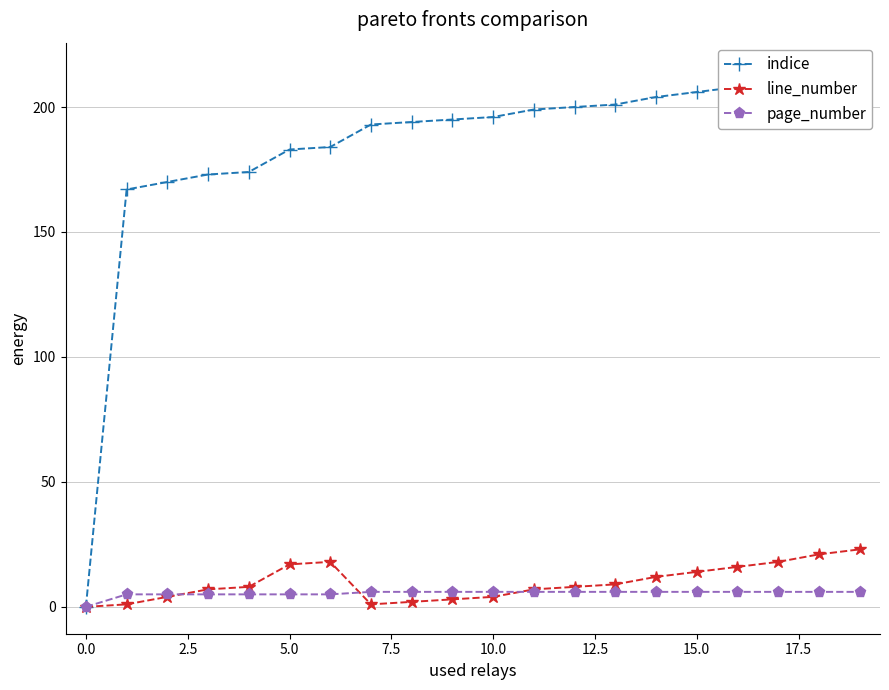

Rank the series by their maximum value, from highest to lowest.

indice, line_number, page_number